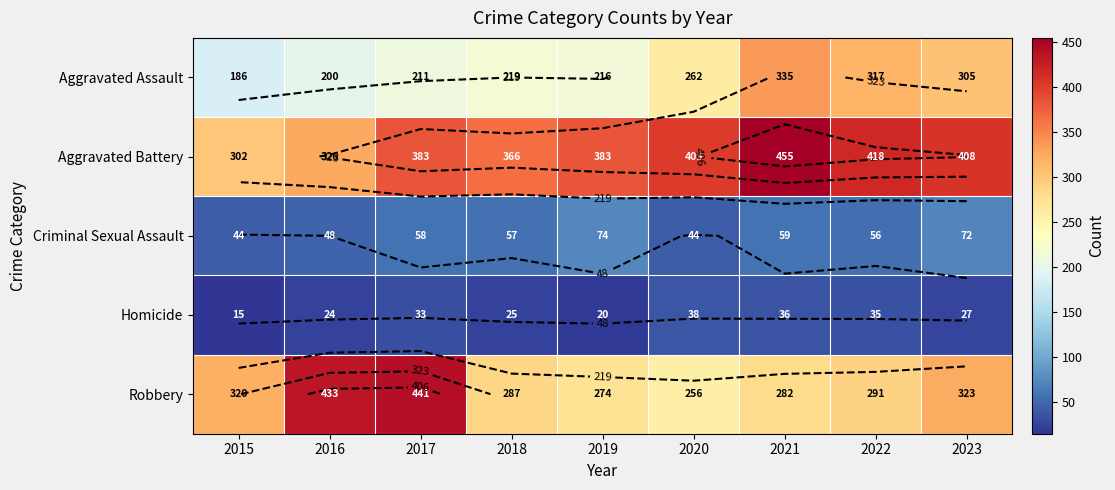

How many values in the Homicide series exceed 27?

4